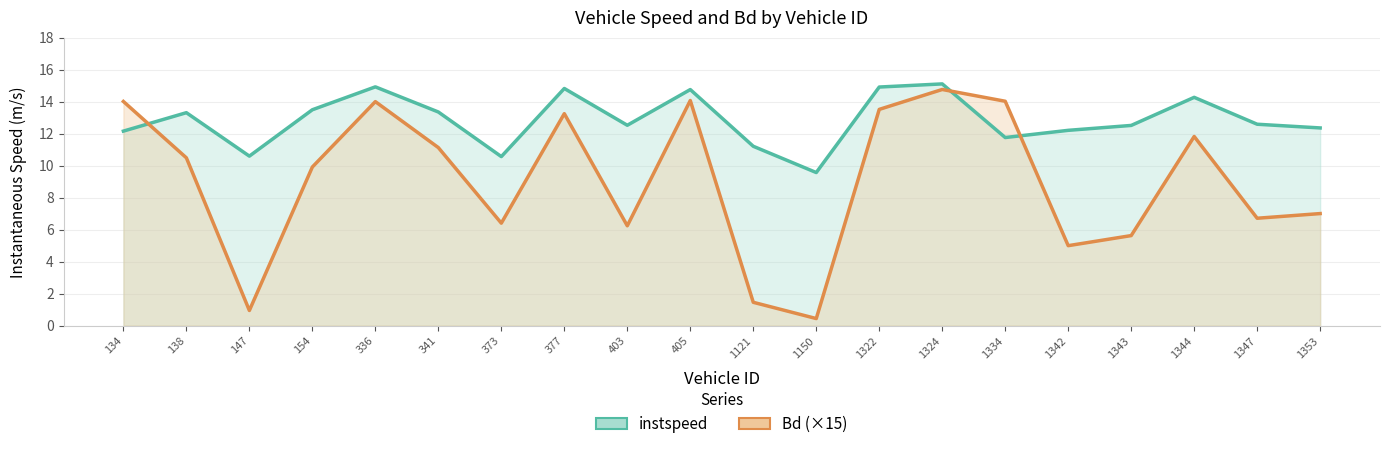

The value of Bd (×15) at 405 is 22.4. True or false?

False